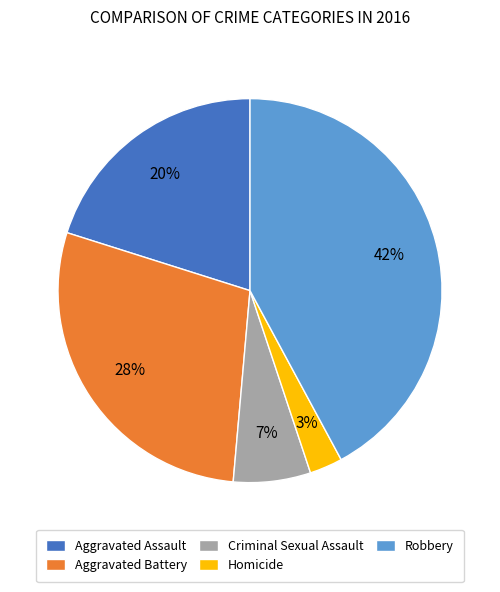

Between Aggravated Assault and Homicide, which is larger?

Aggravated Assault